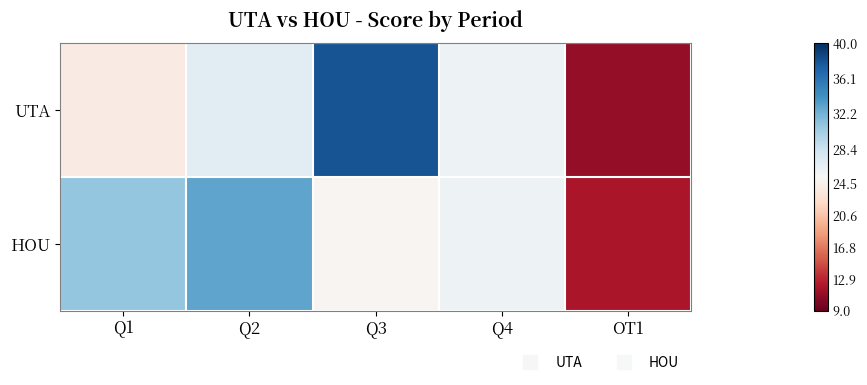

List the series in order of their peak value, lowest first.

HOU, UTA